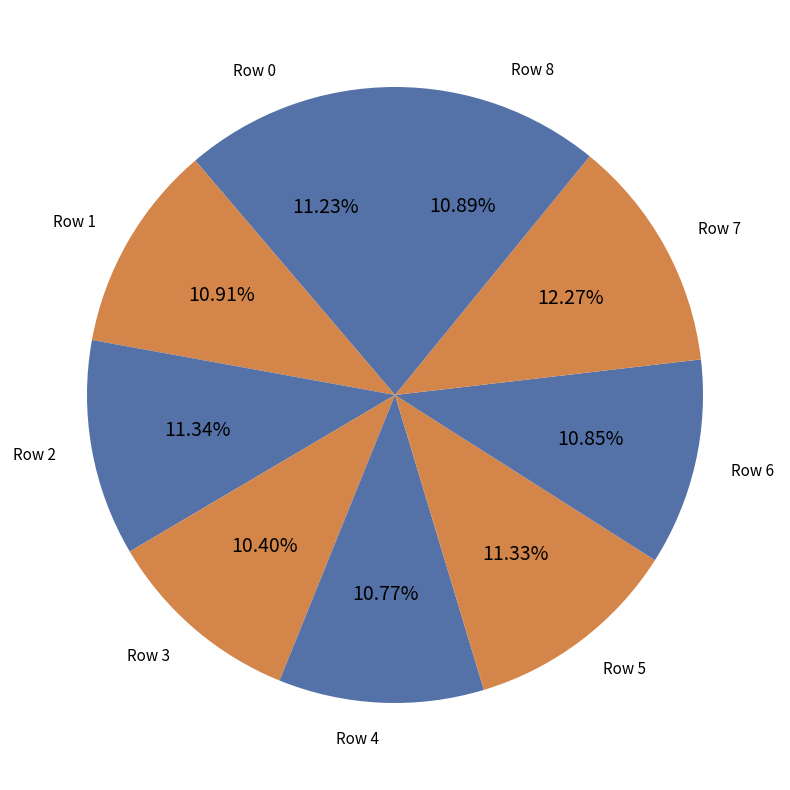

Approximately how many times larger is the value at Row 6 compared to Row 8?

1.0